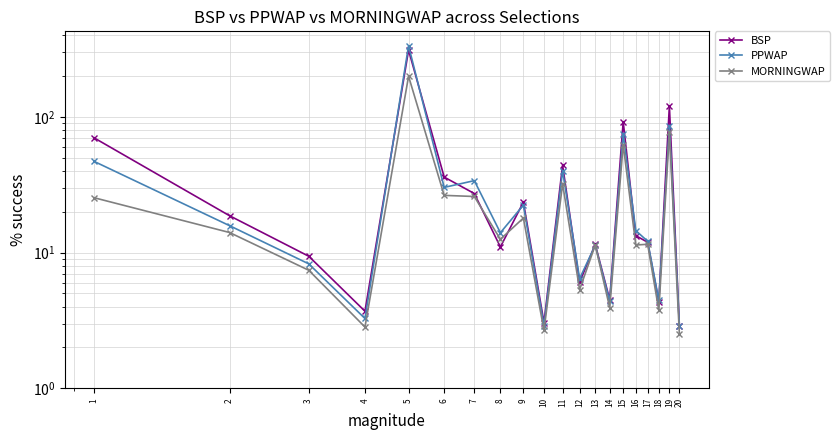

Rank the series by their average value, from lowest to highest.

MORNINGWAP, PPWAP, BSP